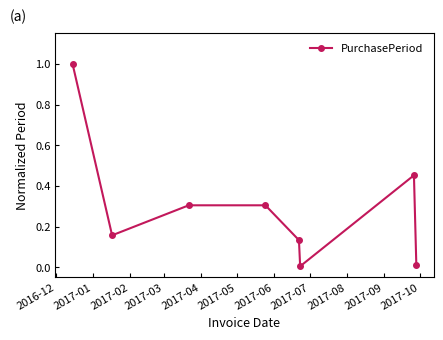

What is the greatest value displayed?

1.0